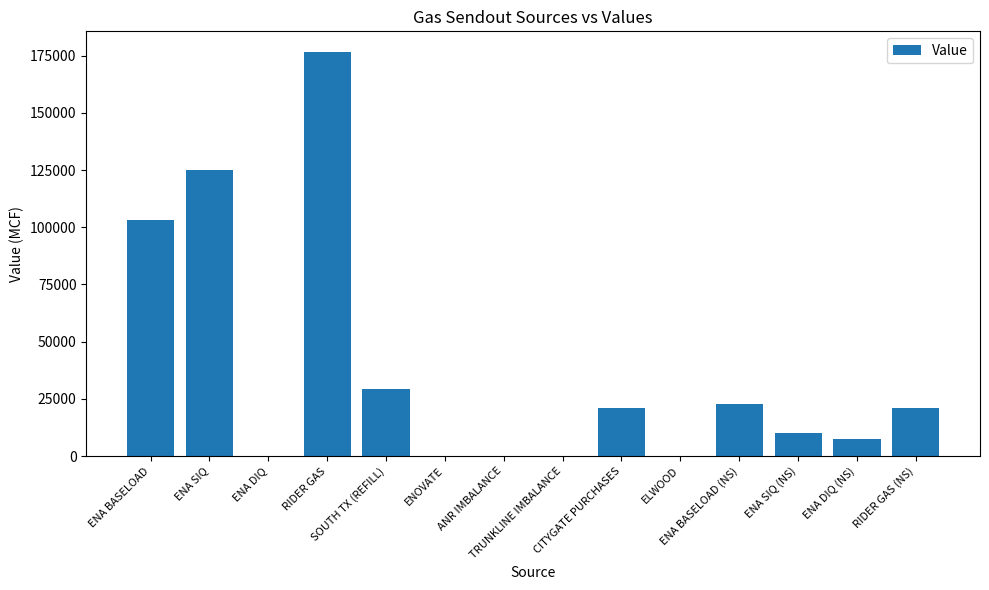

What is the greatest value displayed?

176804